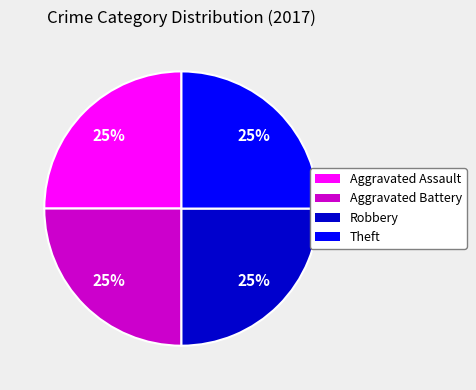

To the nearest percent, what is the average slice percentage?

25%